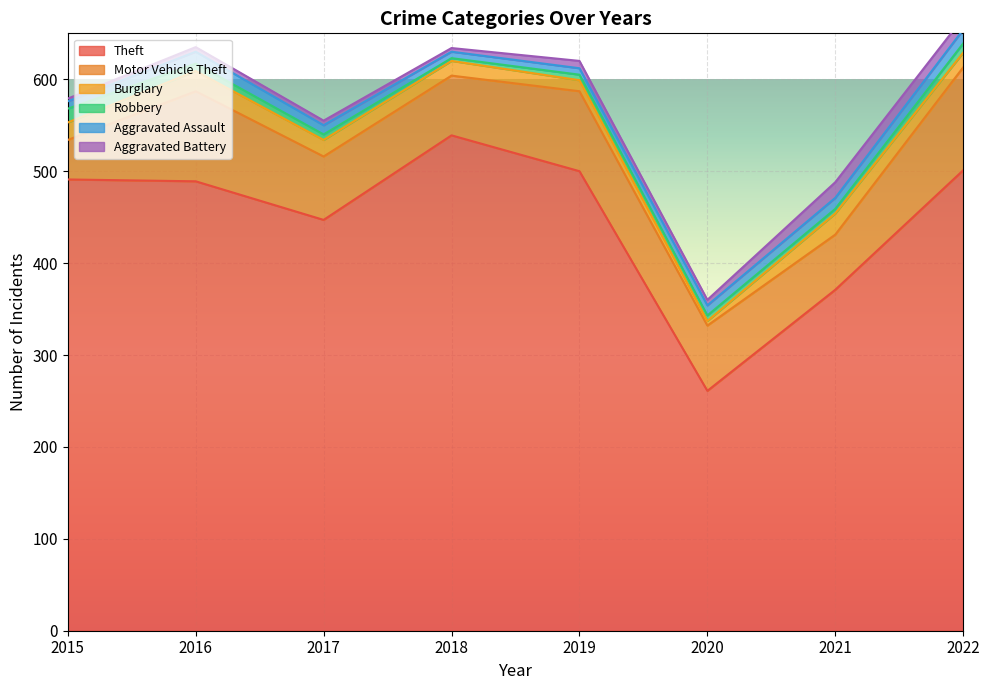

What is the difference between the maximum and minimum values in the Robbery series?

12